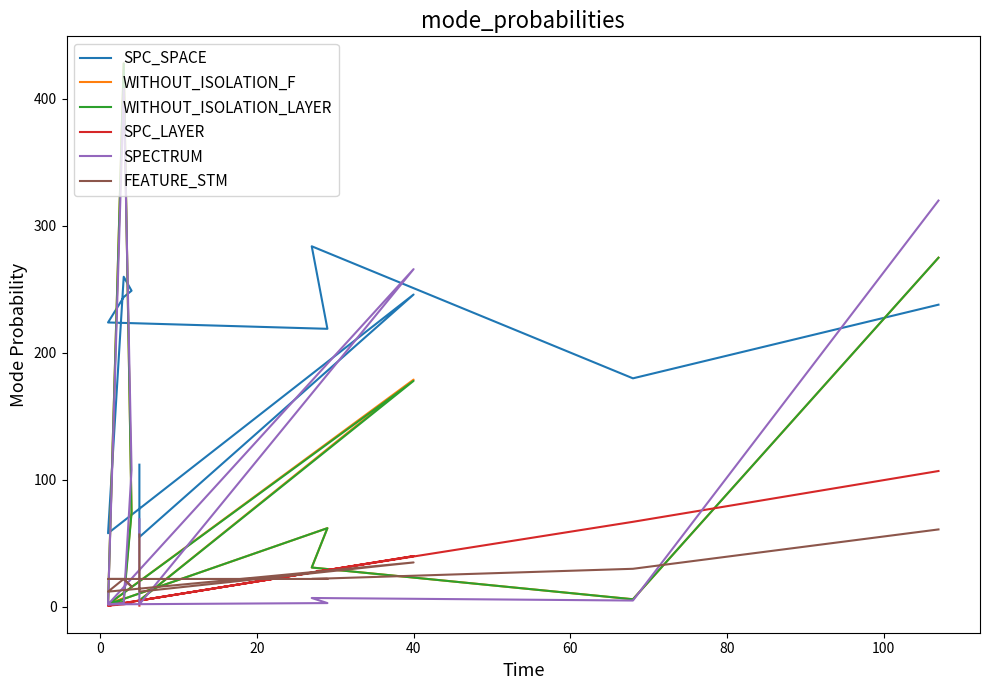

What is the difference between the highest and lowest values at 40?

231